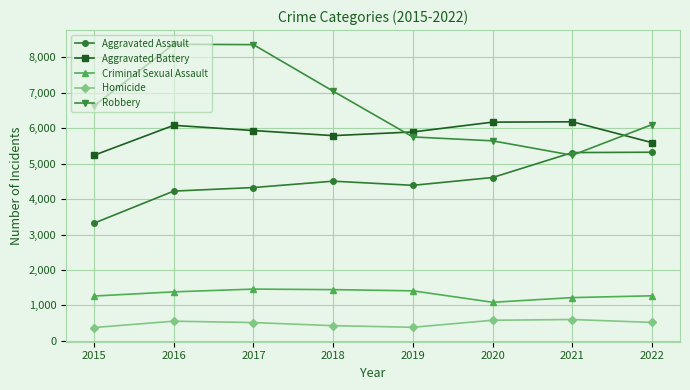

What is the smallest value displayed?

376